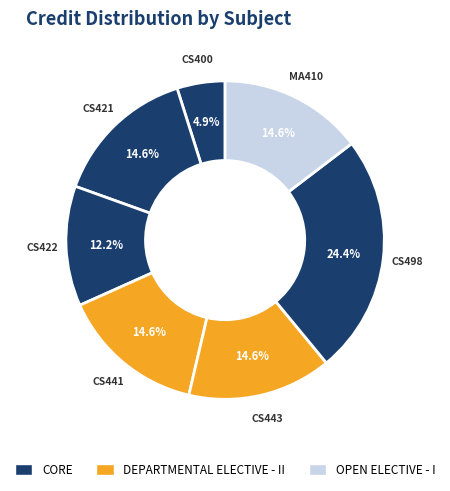

Is there a majority slice in this chart?

No